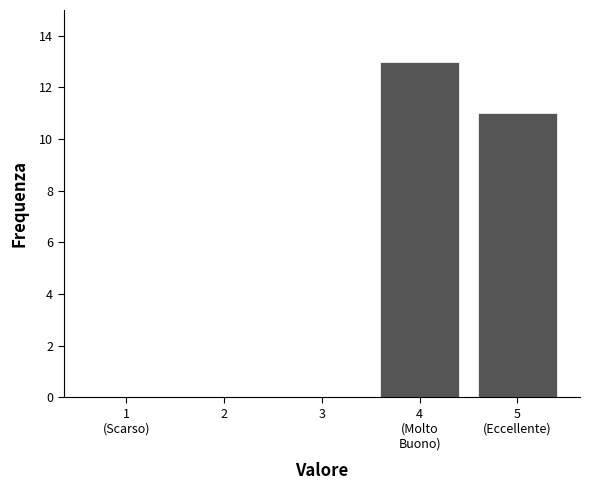

What is the greatest value displayed?

13